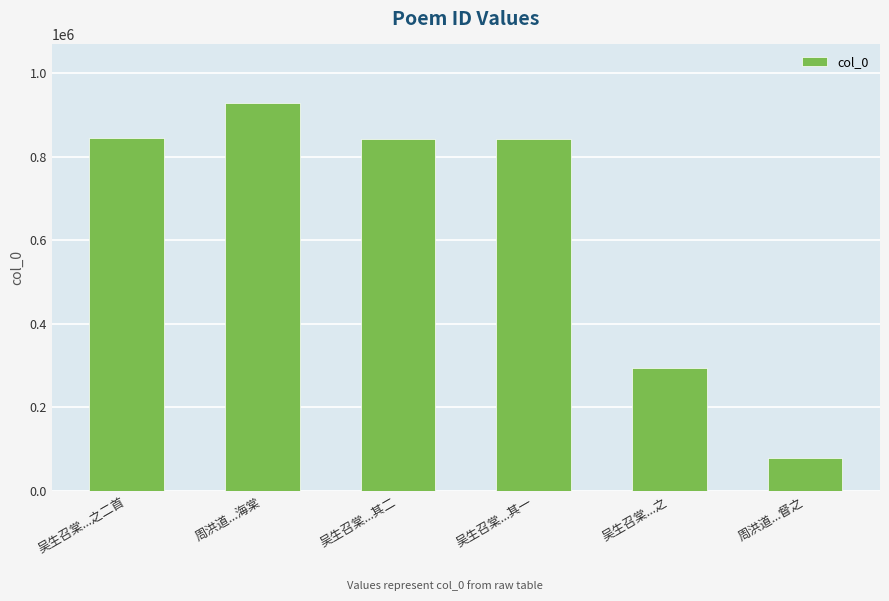

How many bars are there in total?

6